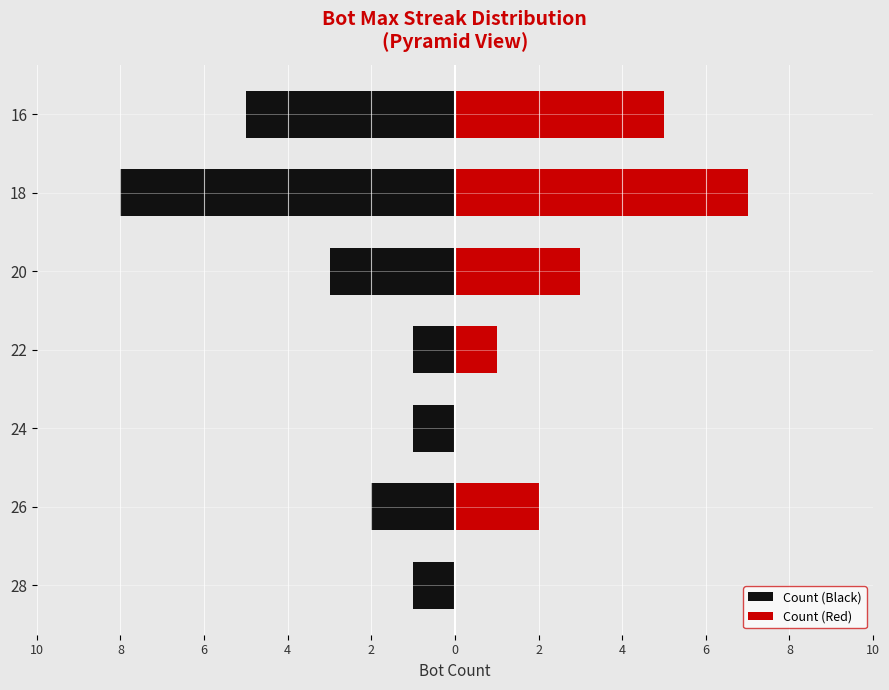

How many bars are there in total?

14